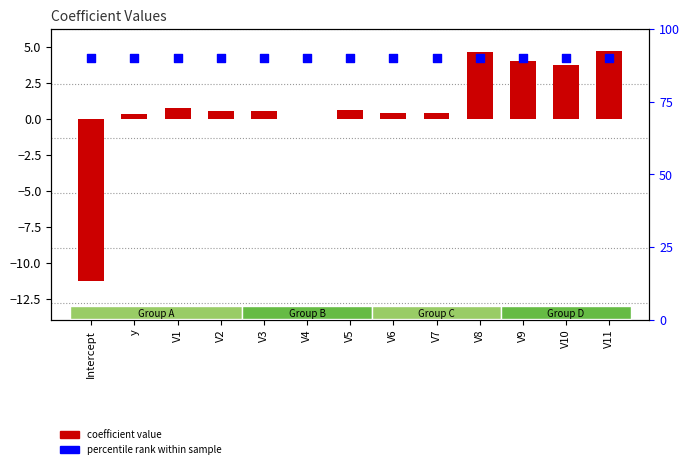

Which series has the widest spread of Y values?

coefficient value